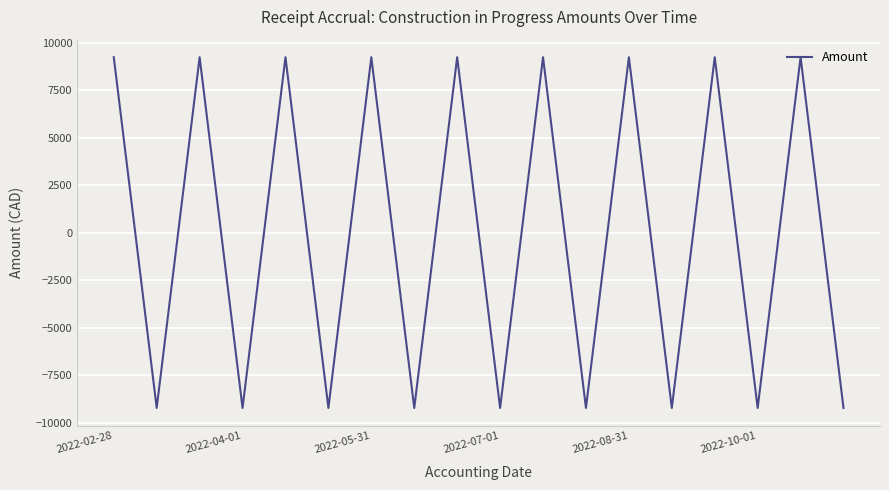

What is the difference between the maximum and minimum values?

18452.9